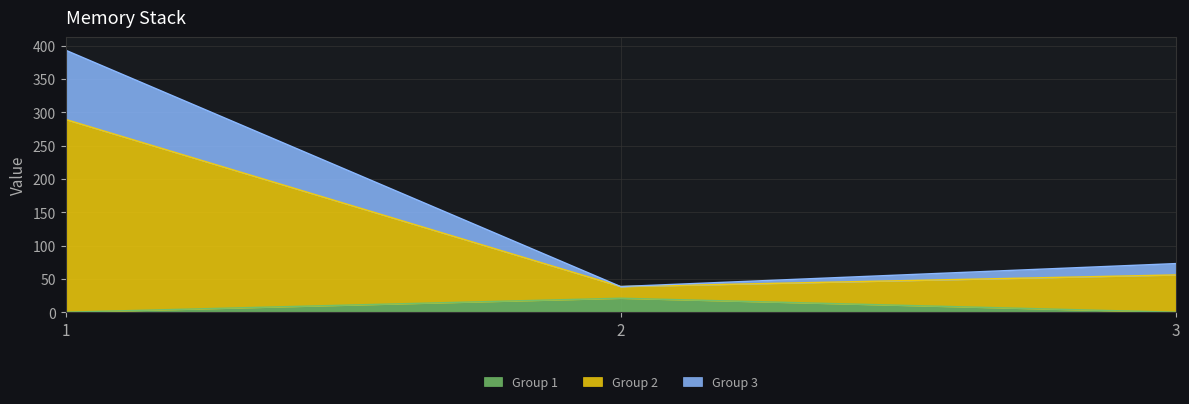

At which label does Group 3 first exceed 56?

1